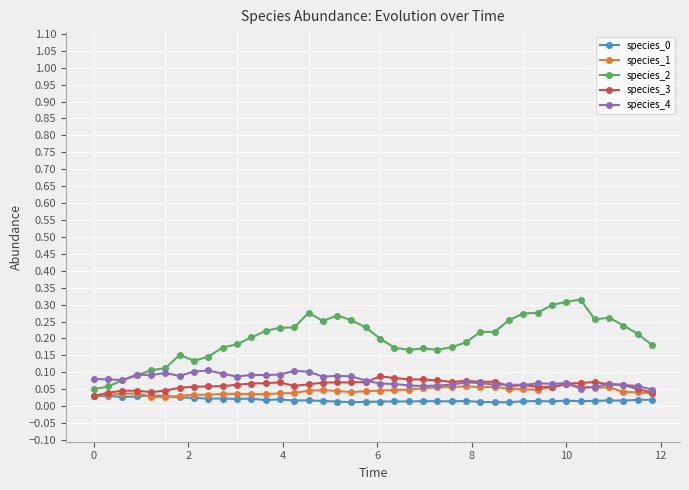

Which series has the largest total across all categories?

species_2